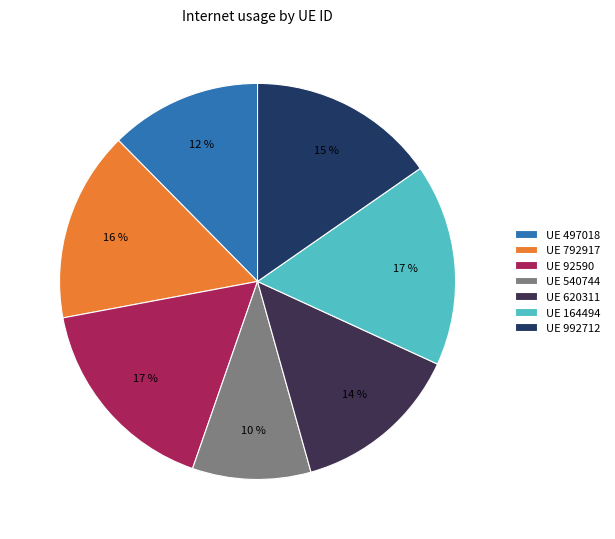

How many slices are in this pie chart?

7